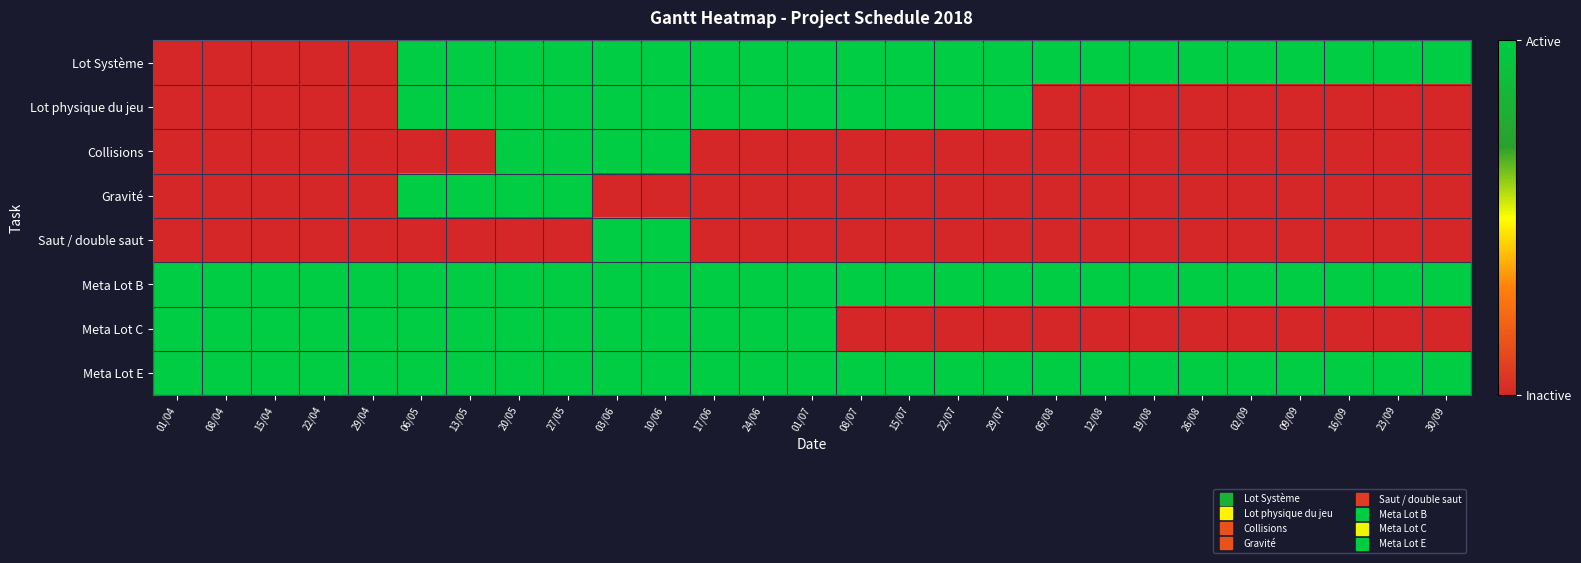

Reading left to right, what are all the values shown in this chart?

Lot Système: 01/04=0	08/04=0	15/04=0	22/04=0	29/04=0	06/05=1	13/05=1	20/05=1	27/05=1	03/06=1	10/06=1	17/06=1	24/06=1	01/07=1	08/07=1	15/07=1	22/07=1	29/07=1	05/08=1	12/08=1	19/08=1	26/08=1	02/09=1	09/09=1	16/09=1	23/09=1	30/09=1
Lot physique du jeu: 01/04=0	08/04=0	15/04=0	22/04=0	29/04=0	06/05=1	13/05=1	20/05=1	27/05=1	03/06=1	10/06=1	17/06=1	24/06=1	01/07=1	08/07=1	15/07=1	22/07=1	29/07=1	05/08=0	12/08=0	19/08=0	26/08=0	02/09=0	09/09=0	16/09=0	23/09=0	30/09=0
Collisions: 01/04=0	08/04=0	15/04=0	22/04=0	29/04=0	06/05=0	13/05=0	20/05=1	27/05=1	03/06=1	10/06=1	17/06=0	24/06=0	01/07=0	08/07=0	15/07=0	22/07=0	29/07=0	05/08=0	12/08=0	19/08=0	26/08=0	02/09=0	09/09=0	16/09=0	23/09=0	30/09=0
Gravité: 01/04=0	08/04=0	15/04=0	22/04=0	29/04=0	06/05=1	13/05=1	20/05=1	27/05=1	03/06=0	10/06=0	17/06=0	24/06=0	01/07=0	08/07=0	15/07=0	22/07=0	29/07=0	05/08=0	12/08=0	19/08=0	26/08=0	02/09=0	09/09=0	16/09=0	23/09=0	30/09=0
Saut / double saut: 01/04=0	08/04=0	15/04=0	22/04=0	29/04=0	06/05=0	13/05=0	20/05=0	27/05=0	03/06=1	10/06=1	17/06=0	24/06=0	01/07=0	08/07=0	15/07=0	22/07=0	29/07=0	05/08=0	12/08=0	19/08=0	26/08=0	02/09=0	09/09=0	16/09=0	23/09=0	30/09=0
Meta Lot B: 01/04=1	08/04=1	15/04=1	22/04=1	29/04=1	06/05=1	13/05=1	20/05=1	27/05=1	03/06=1	10/06=1	17/06=1	24/06=1	01/07=1	08/07=1	15/07=1	22/07=1	29/07=1	05/08=1	12/08=1	19/08=1	26/08=1	02/09=1	09/09=1	16/09=1	23/09=1	30/09=1
Meta Lot C: 01/04=1	08/04=1	15/04=1	22/04=1	29/04=1	06/05=1	13/05=1	20/05=1	27/05=1	03/06=1	10/06=1	17/06=1	24/06=1	01/07=1	08/07=0	15/07=0	22/07=0	29/07=0	05/08=0	12/08=0	19/08=0	26/08=0	02/09=0	09/09=0	16/09=0	23/09=0	30/09=0
Meta Lot E: 01/04=1	08/04=1	15/04=1	22/04=1	29/04=1	06/05=1	13/05=1	20/05=1	27/05=1	03/06=1	10/06=1	17/06=1	24/06=1	01/07=1	08/07=1	15/07=1	22/07=1	29/07=1	05/08=1	12/08=1	19/08=1	26/08=1	02/09=1	09/09=1	16/09=1	23/09=1	30/09=1